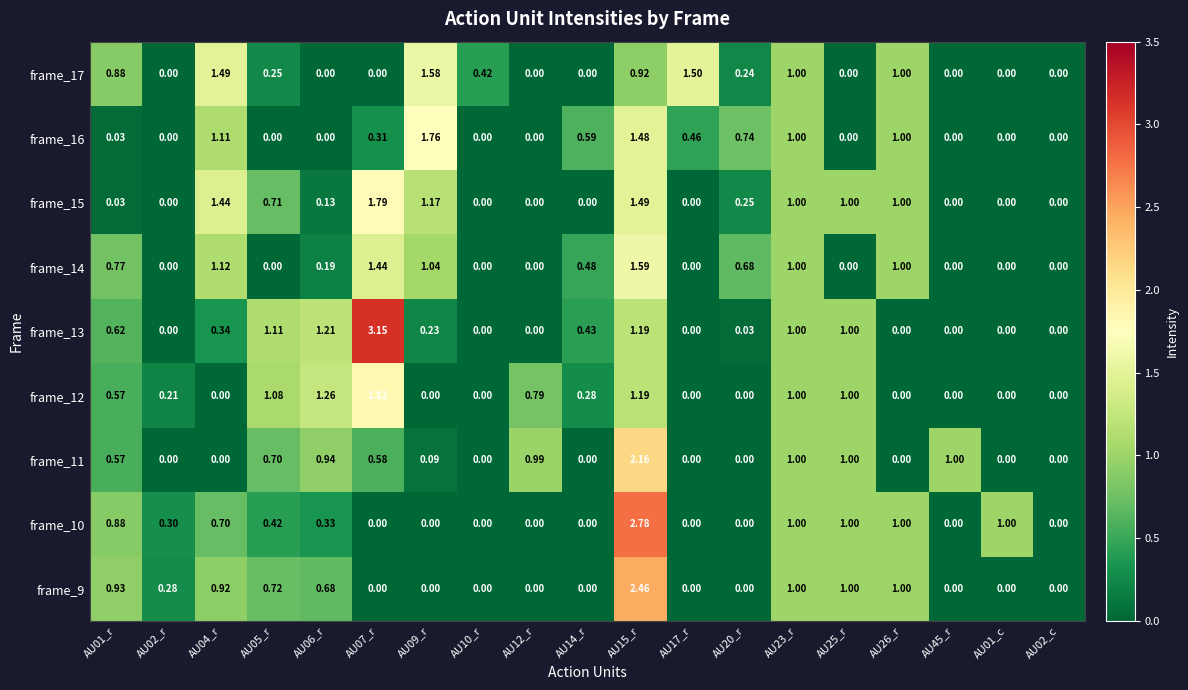

Count the number of categories in the chart.

19